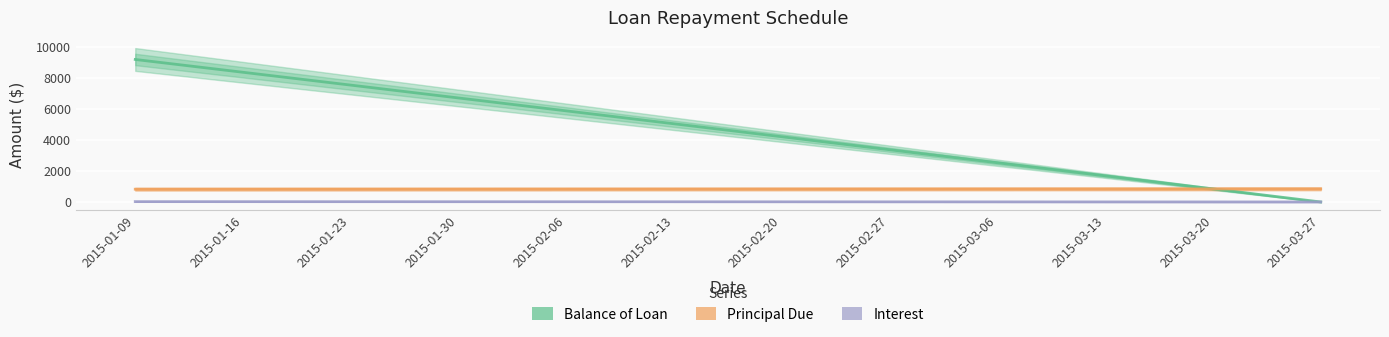

Which series has the largest total across all categories?

Balance of Loan